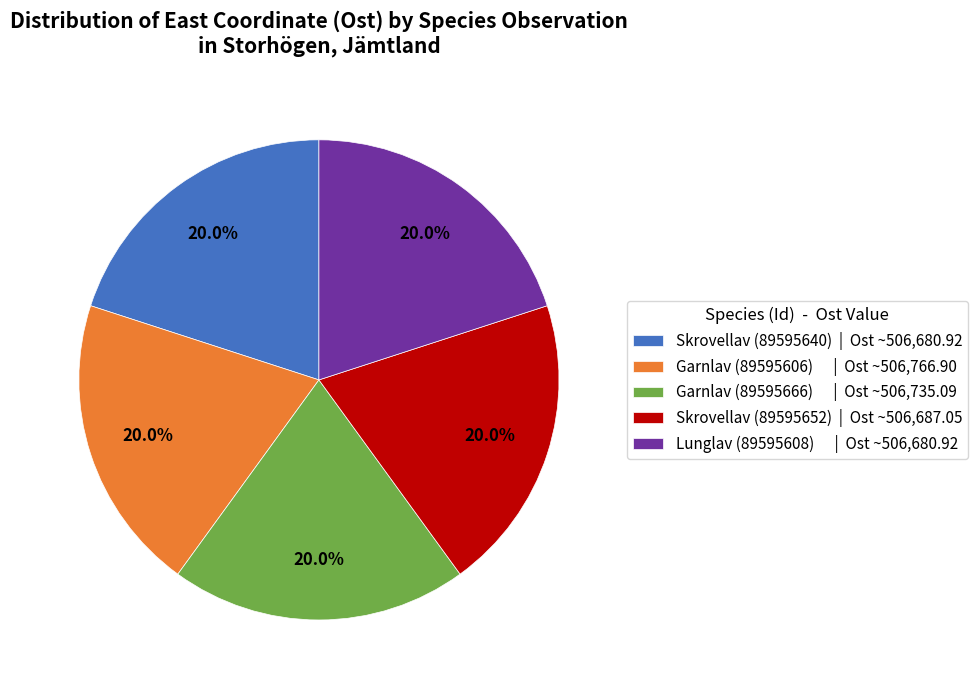

Do Skrovellav (89595652) | Ost ~506,687.05 and Garnlav (89595666) | Ost ~506,735.09 together represent more than half of the pie?

No